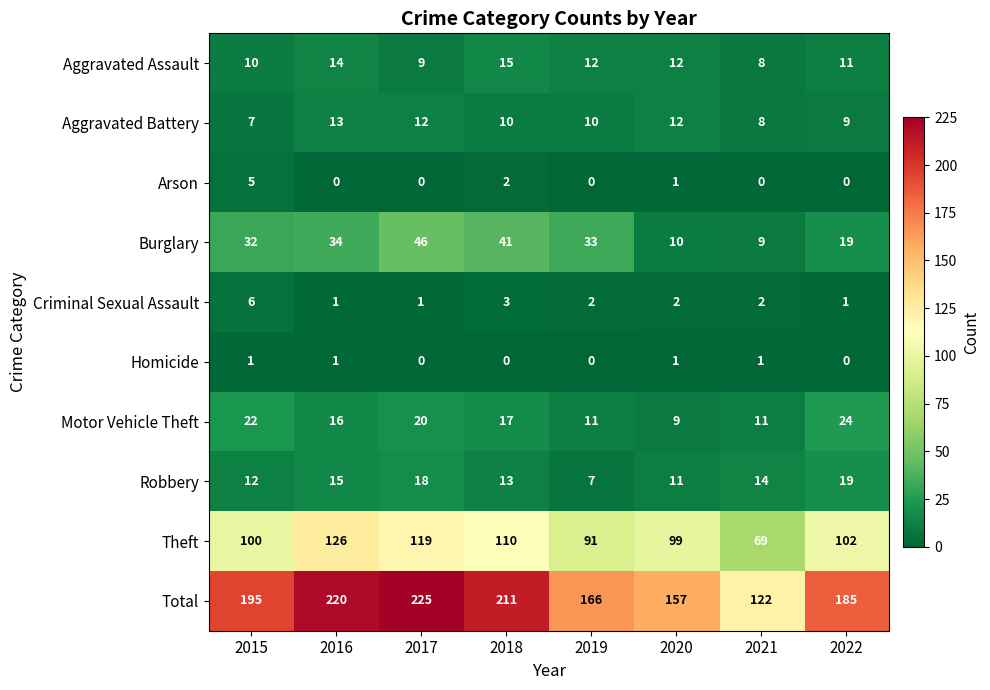

What is the difference between the second highest and second lowest values in the Motor Vehicle Theft series?

11